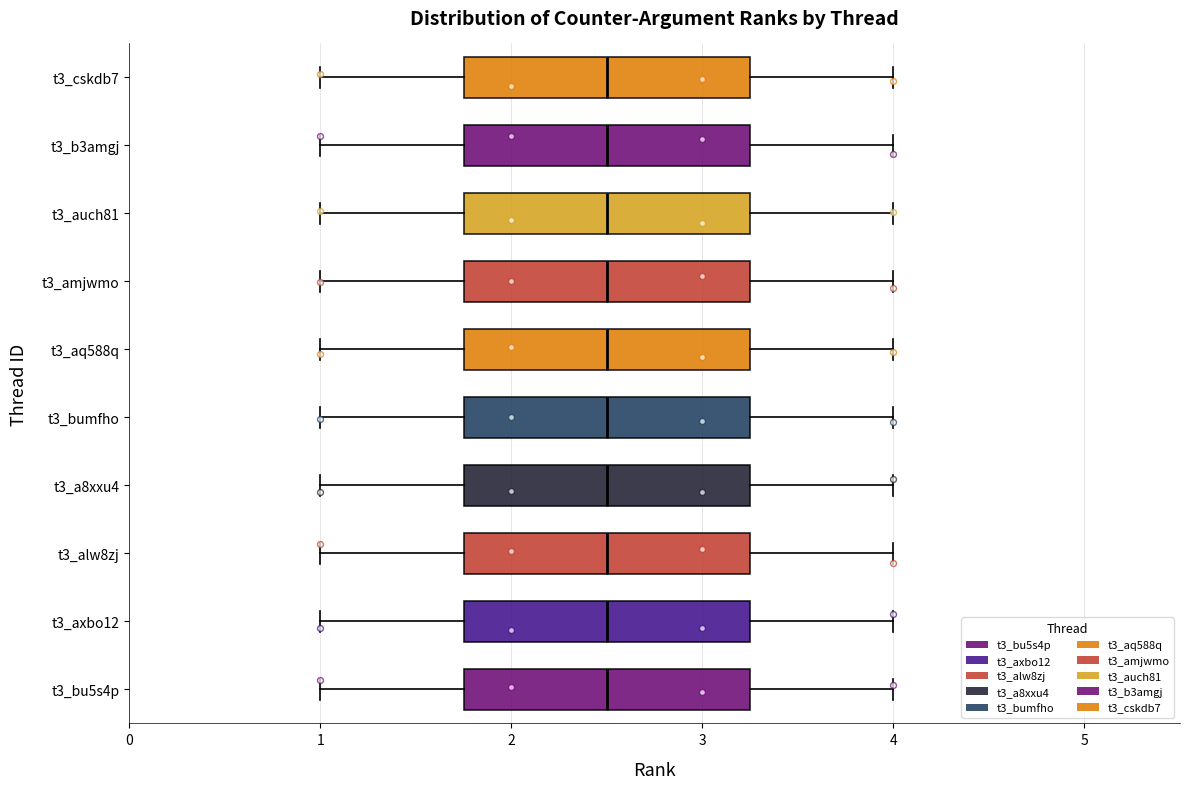

Where does the left whisker of the box for t3_a8xxu4 end on the x-axis? The values are not printed on the chart, so give them approximately, as read against the axis.

1.0